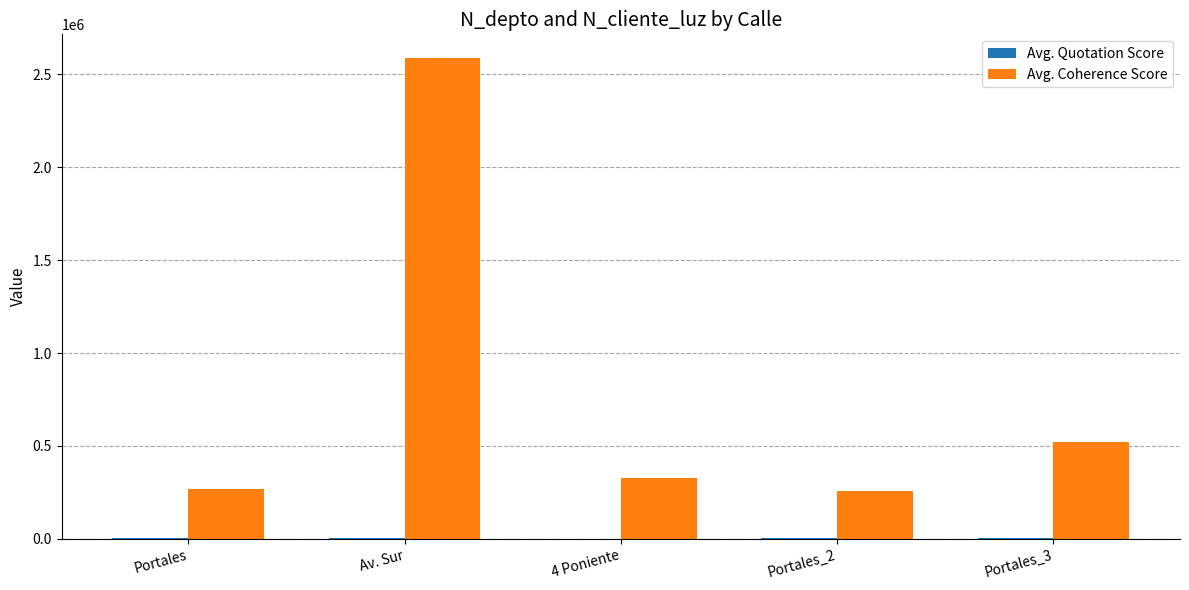

Which category has the highest value across all series?

Av. Sur